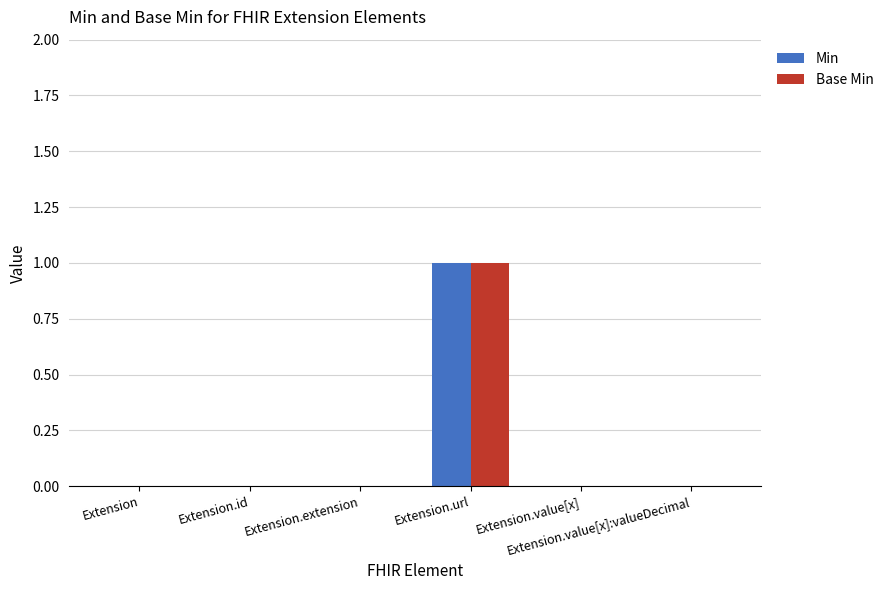

What are all the series names shown in the legend?

Min, Base Min